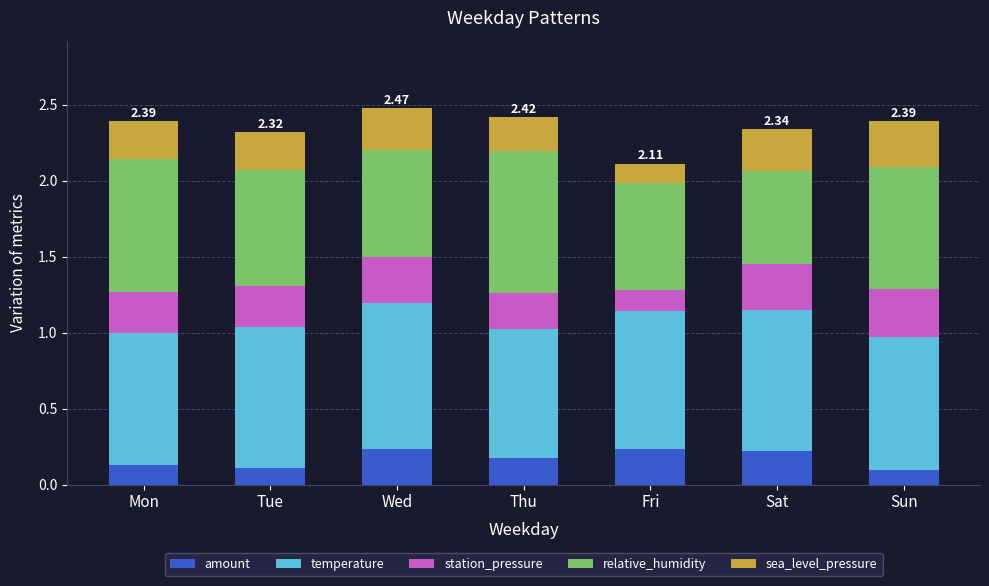

How many bars are there in total?

7